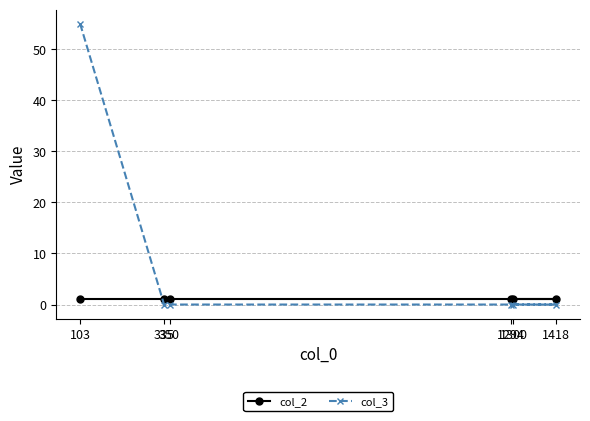

The col_3 series shows 0 at 1300. True or false?

True